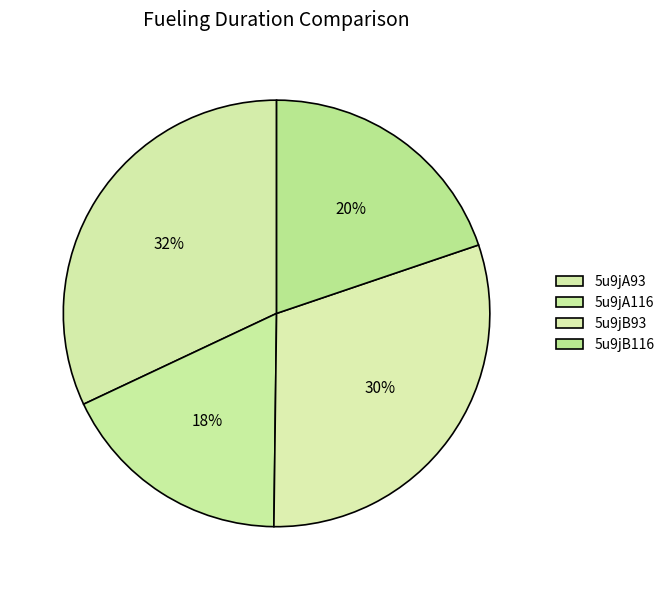

Count the number of slices in the pie.

4